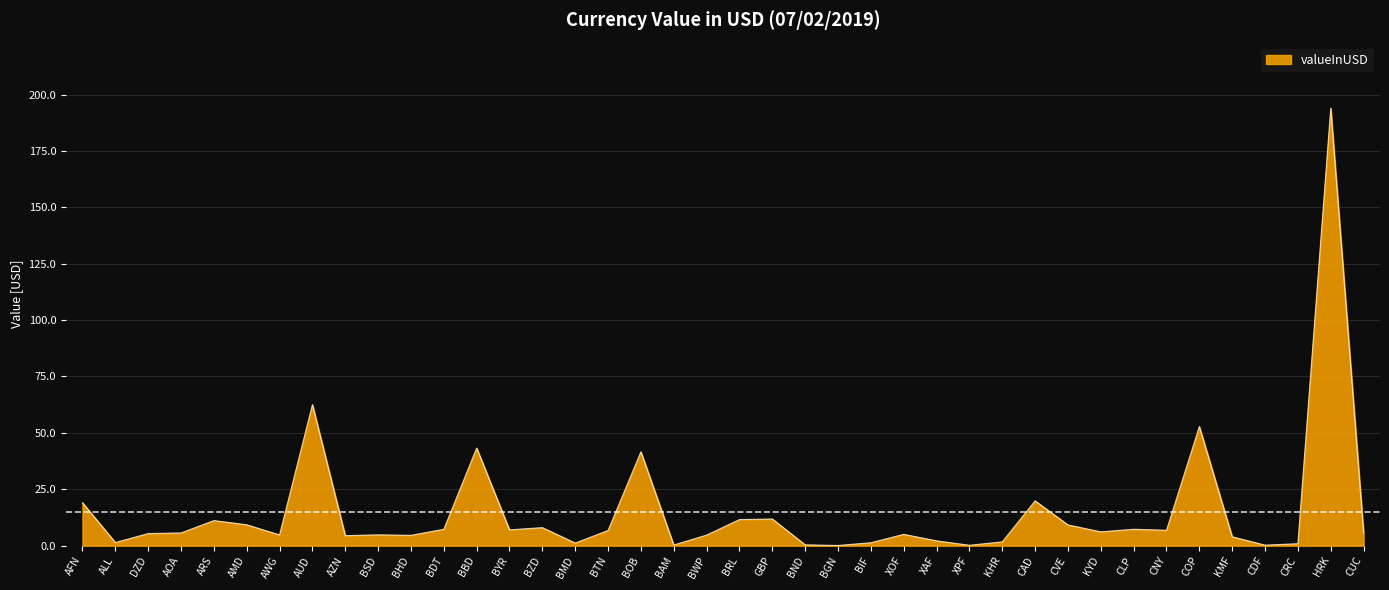

What is the greatest value displayed?

193.9